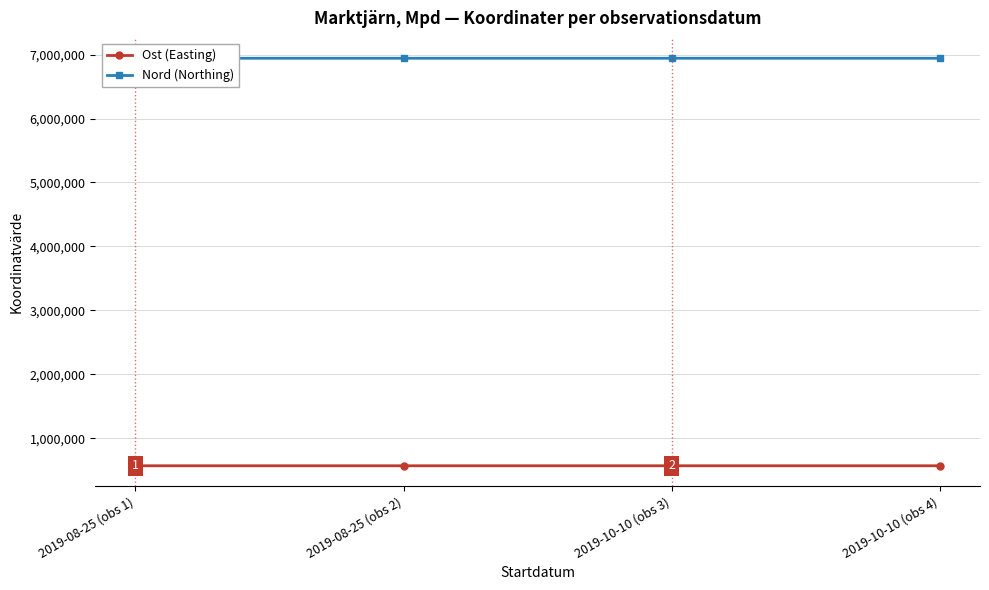

True or false: Nord (Northing) has a value of 6942419.3 at 2019-10-10 (obs 3).

True